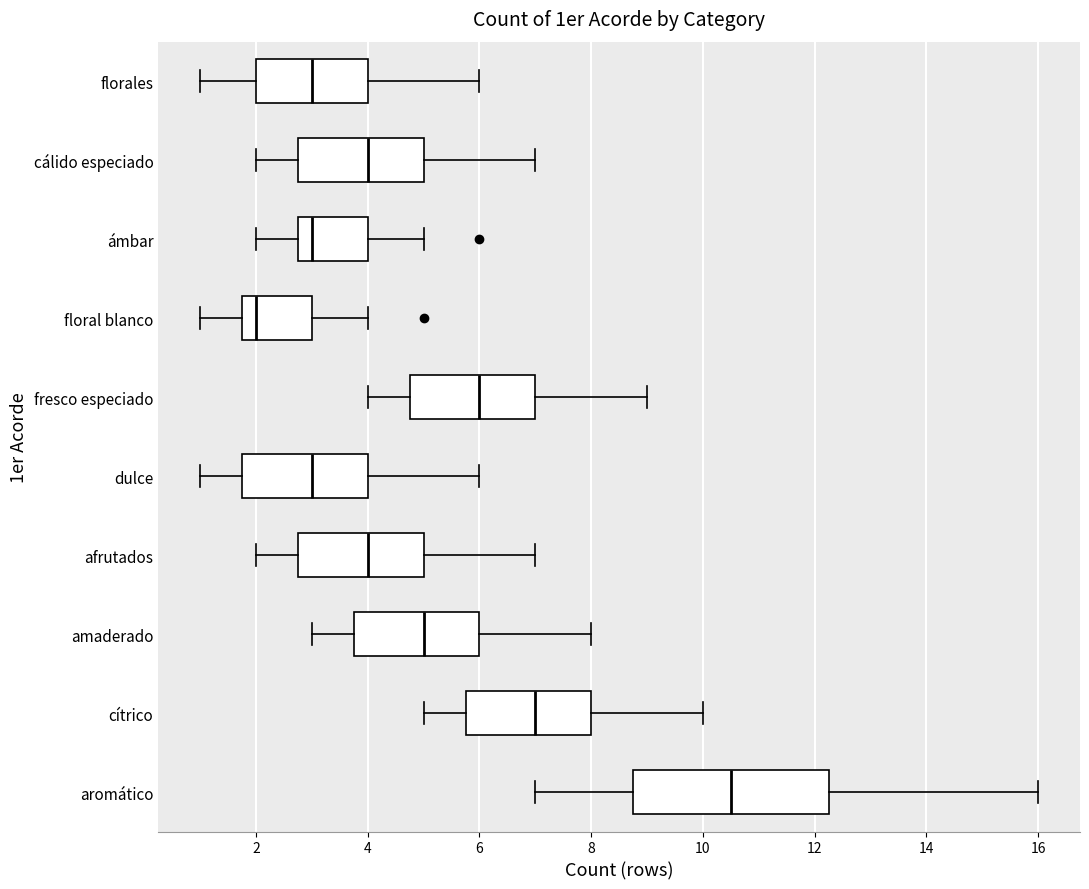

Where is the right edge of the box for afrutados on the x-axis? The values are not printed on the chart, so give them approximately, as read against the axis.

5.0